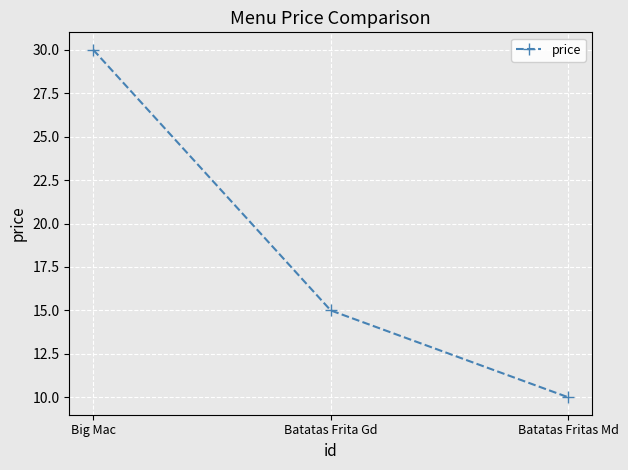

Which label corresponds to the smallest value in the chart?

Batatas Fritas Md